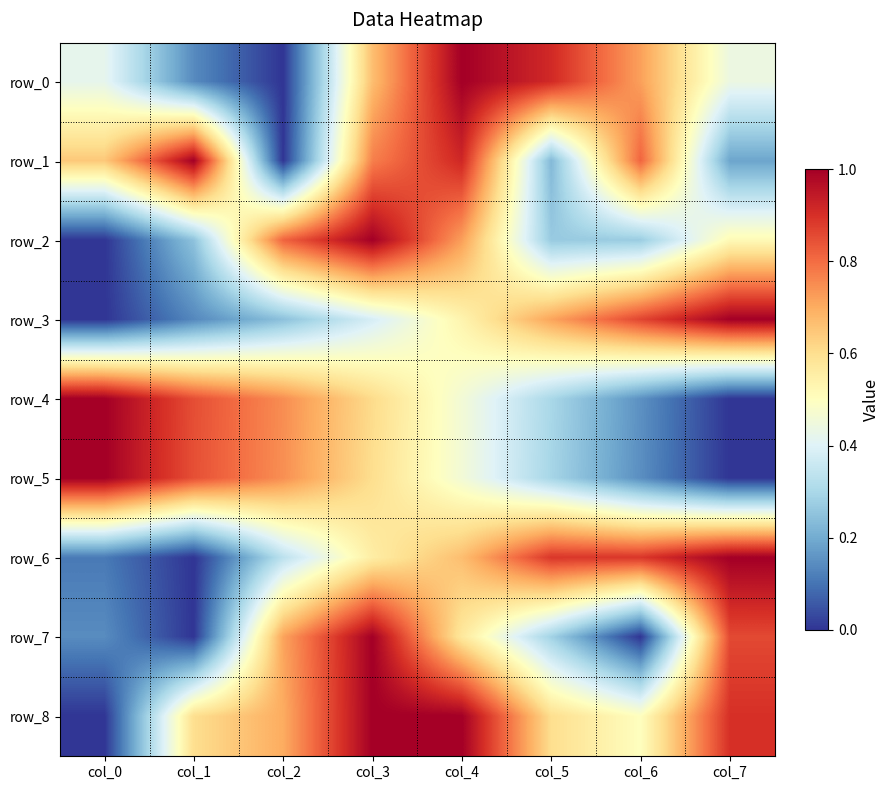

The value of row_4 at col_7 is -0.5. True or false?

False